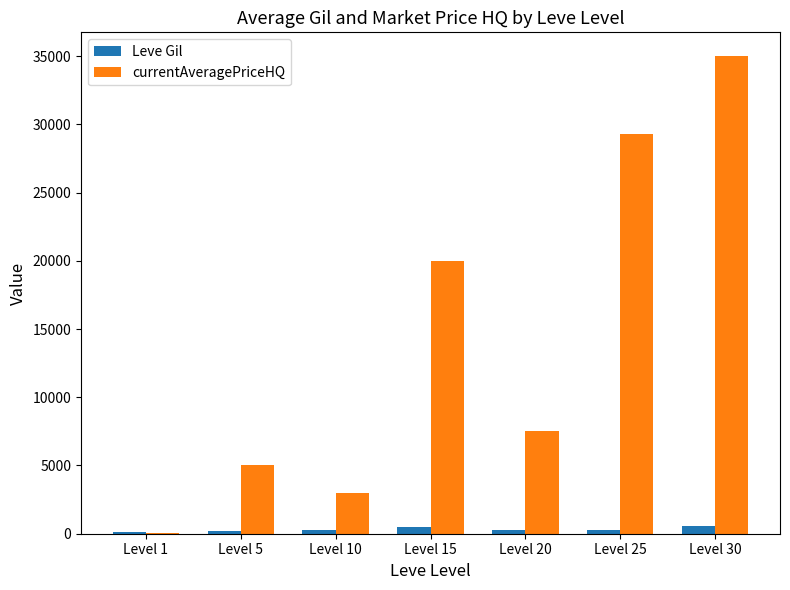

Which series has the largest total across all categories?

currentAveragePriceHQ